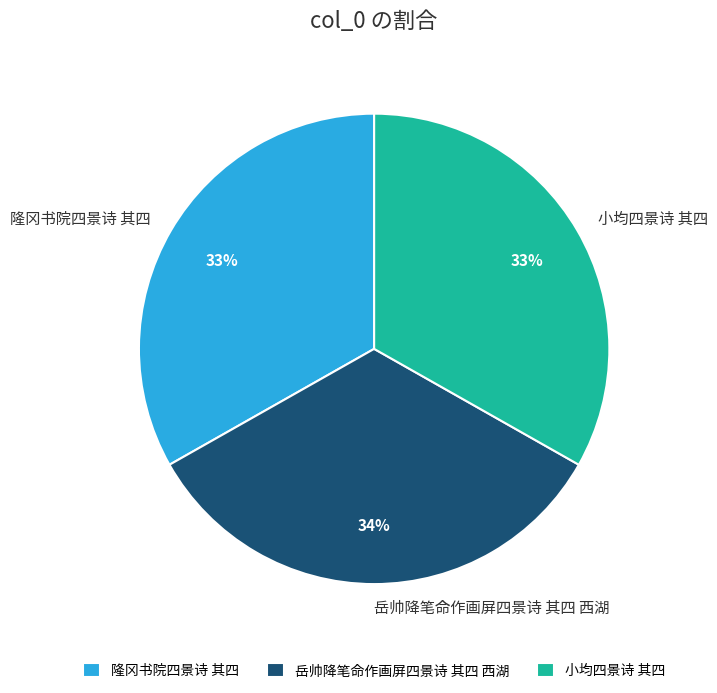

Does 隆冈书院四景诗 其四 represent more than half of the total?

No